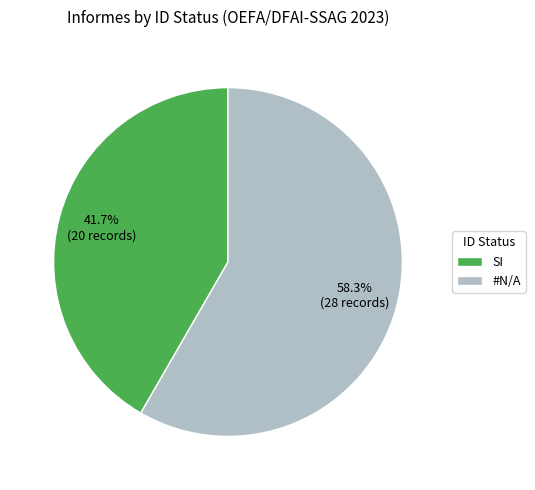

Between #N/A and SI, which is larger?

#N/A